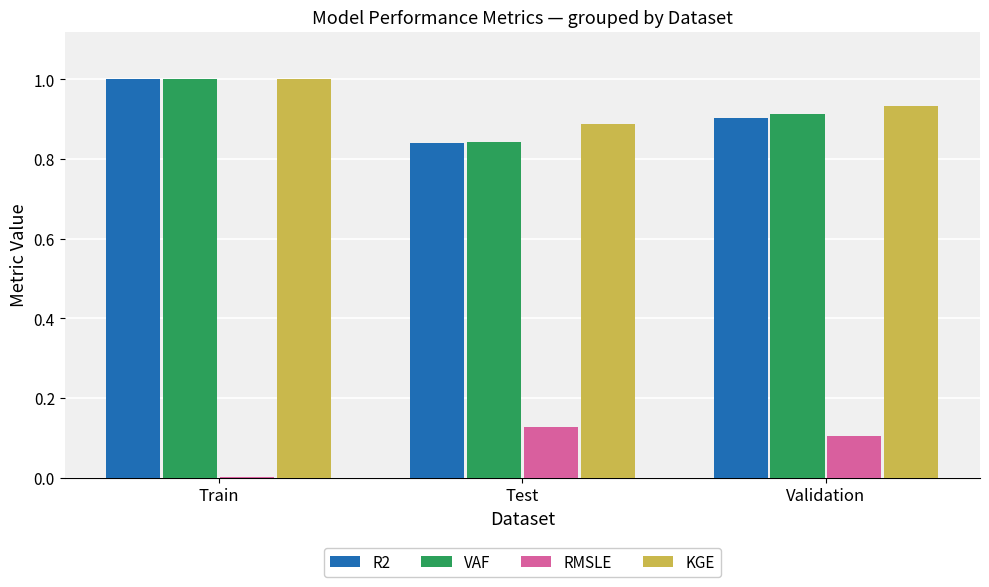

The KGE series shows 0.2 at Validation. True or false?

False